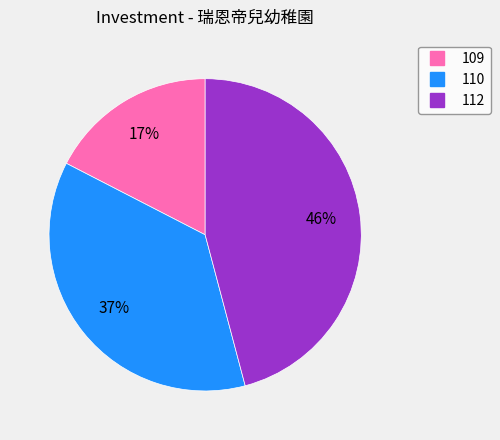

True or false: 112 accounts for 46% of the total.

True